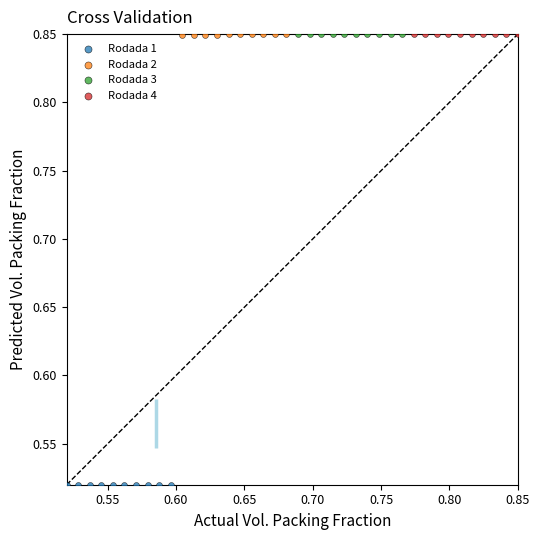

What are all the series names shown in the legend?

Rodada 1, Rodada 2, Rodada 3, Rodada 4